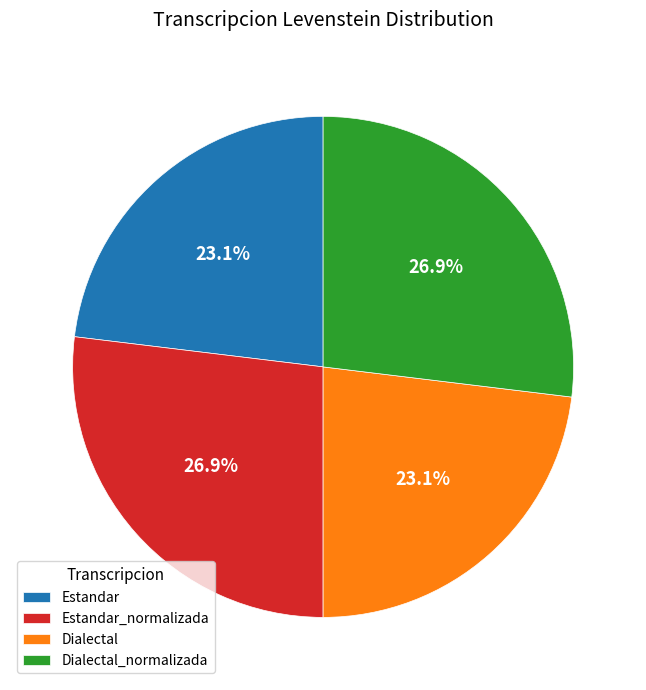

Which has a higher value, Dialectal or Dialectal_normalizada?

Dialectal_normalizada